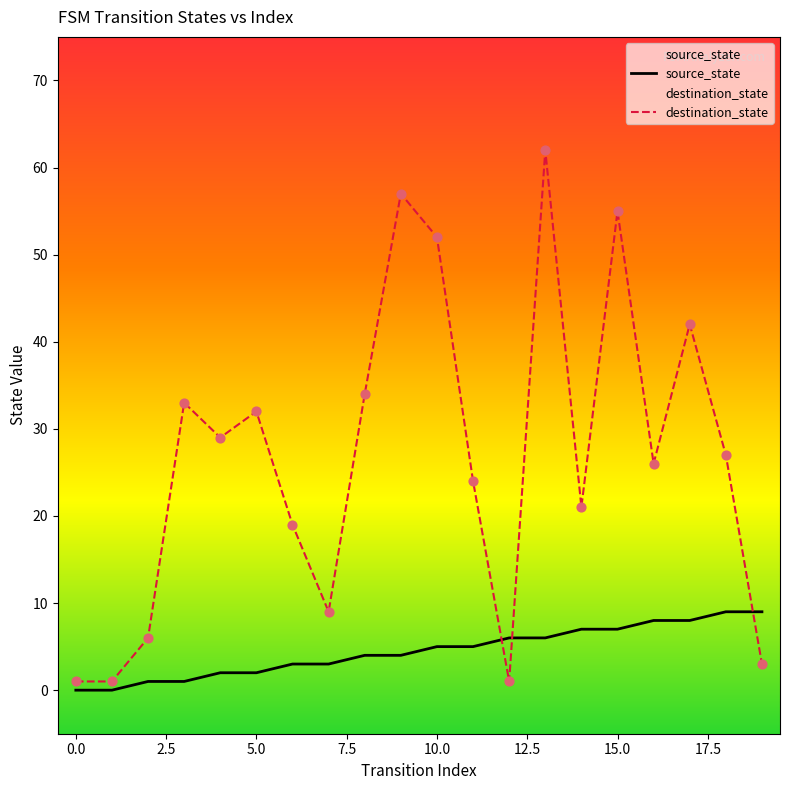

At which category is the sum across all series the highest?

13